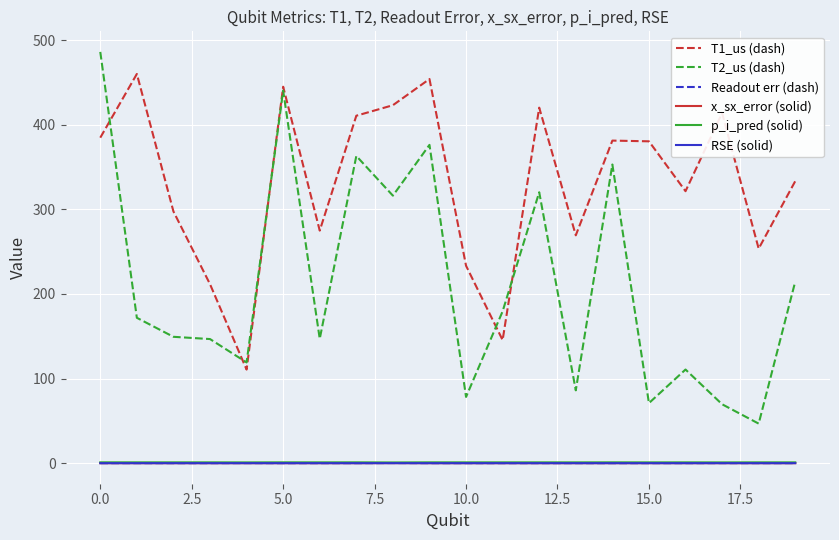

In RSE (solid), how many points are lower than both neighbors (excluding endpoints)?

6